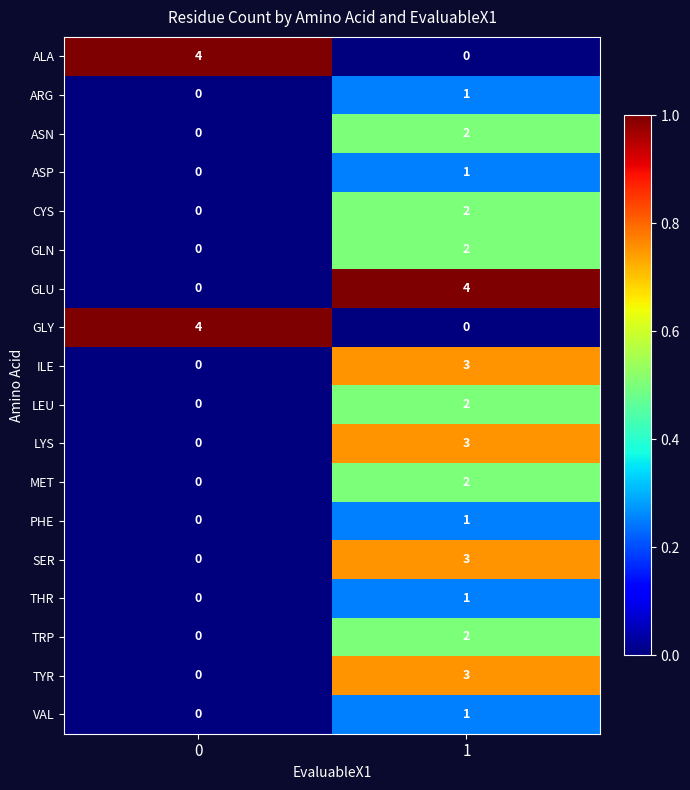

What is the highest value of the ALA series?

4